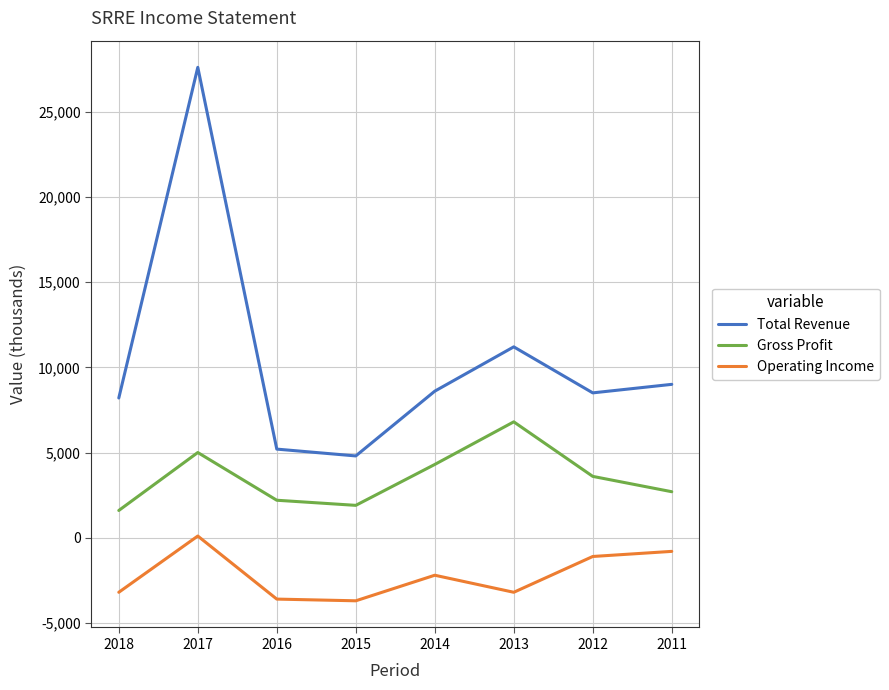

At which label is Operating Income closest to -1800?

2014